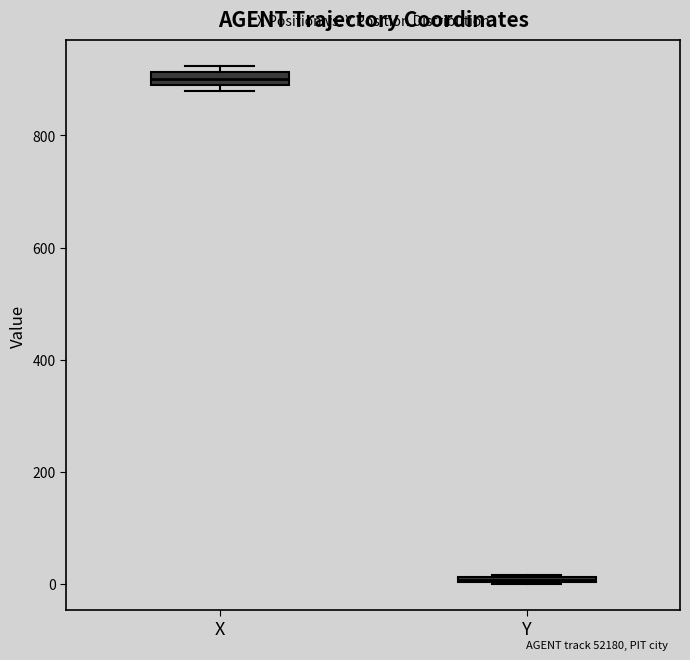

Which box's median line is the lowest?

Y